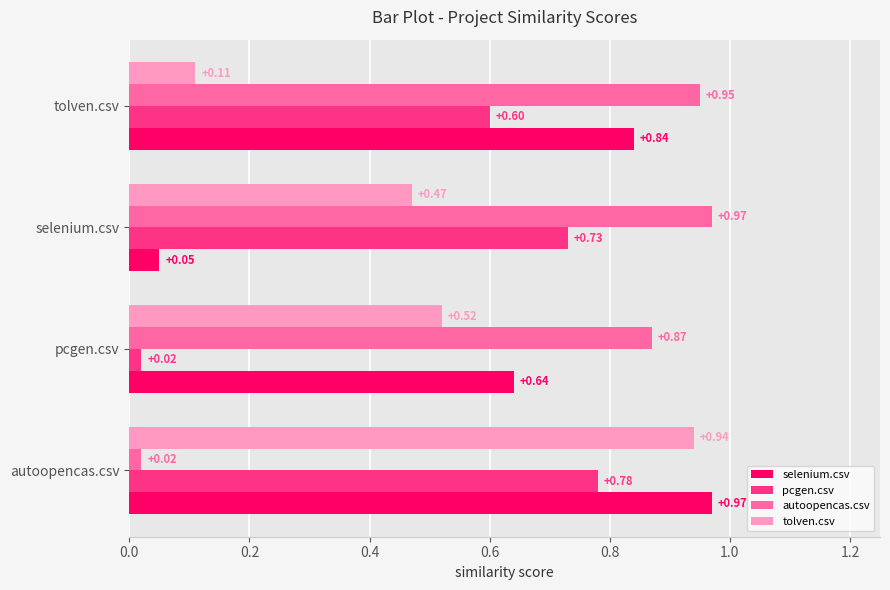

Which category has the highest value in the tolven.csv series?

autoopencas.csv